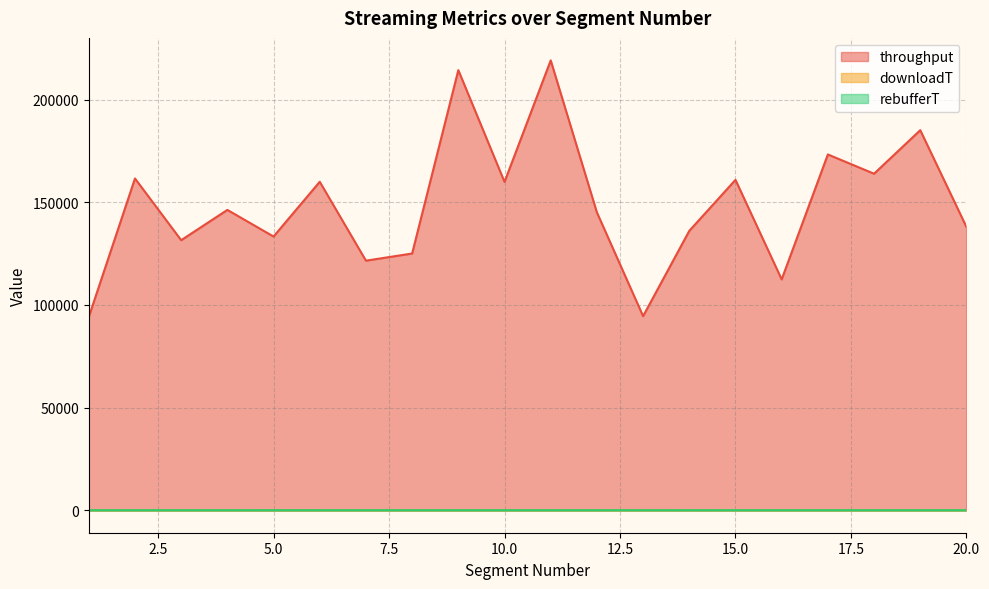

Does the chart have visible grid lines?

Yes